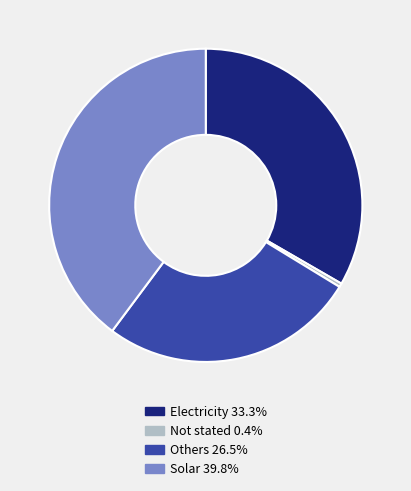

Approximately how many times larger is the value at Others 26.5% compared to Electricity 33.3%?

0.8